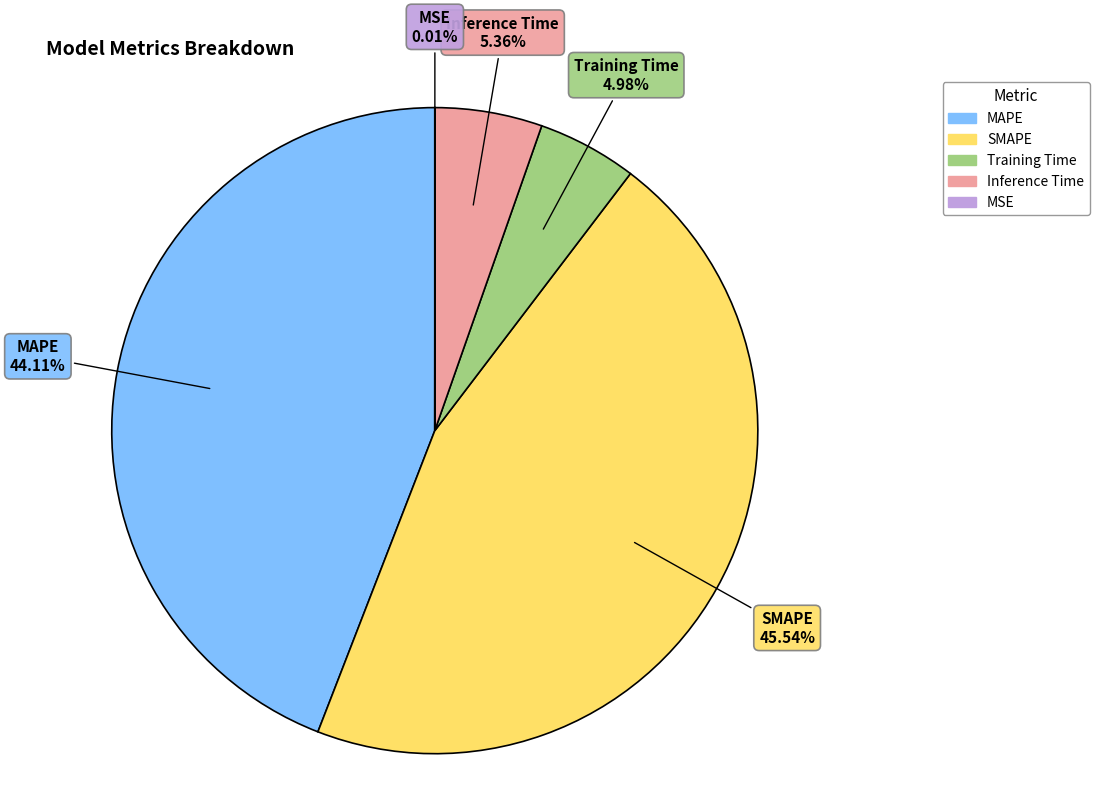

What is the largest slice in the pie chart?

SMAPE